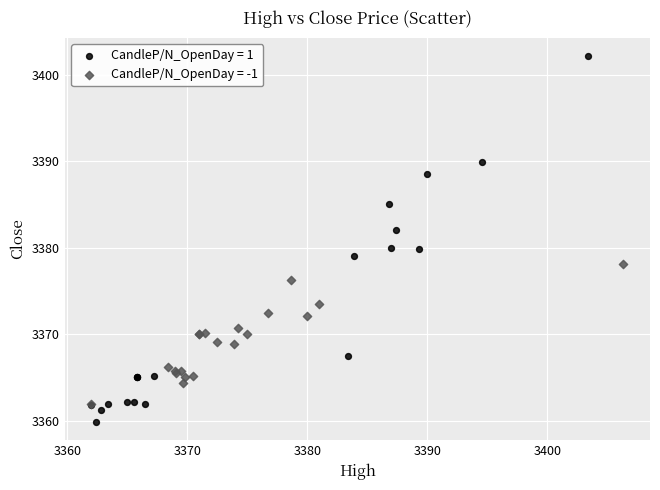

Which series reaches the minimum Y coordinate?

CandleP/N_OpenDay = 1